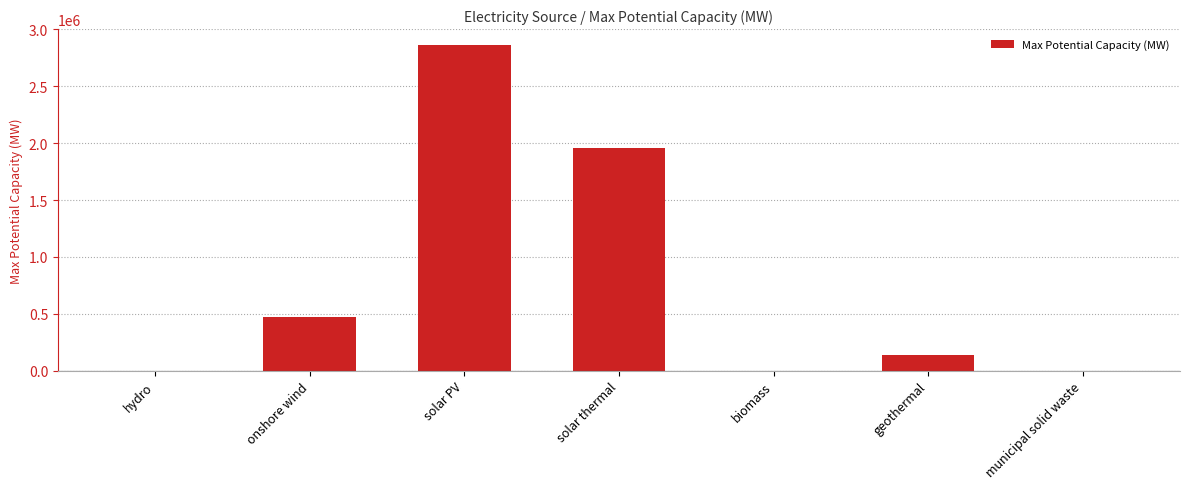

True or false: the data shows 136000.0 at geothermal.

True